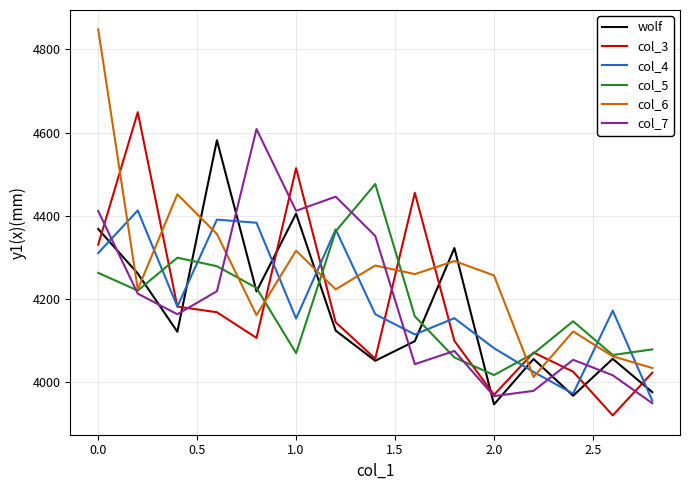

How many lines are shown in the chart?

6